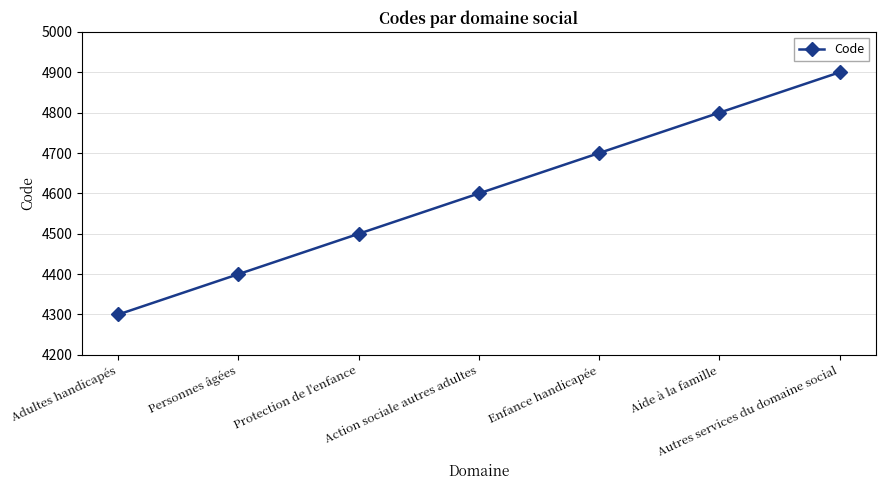

What is the label of the 7th point from the left?

Autres services du domaine social